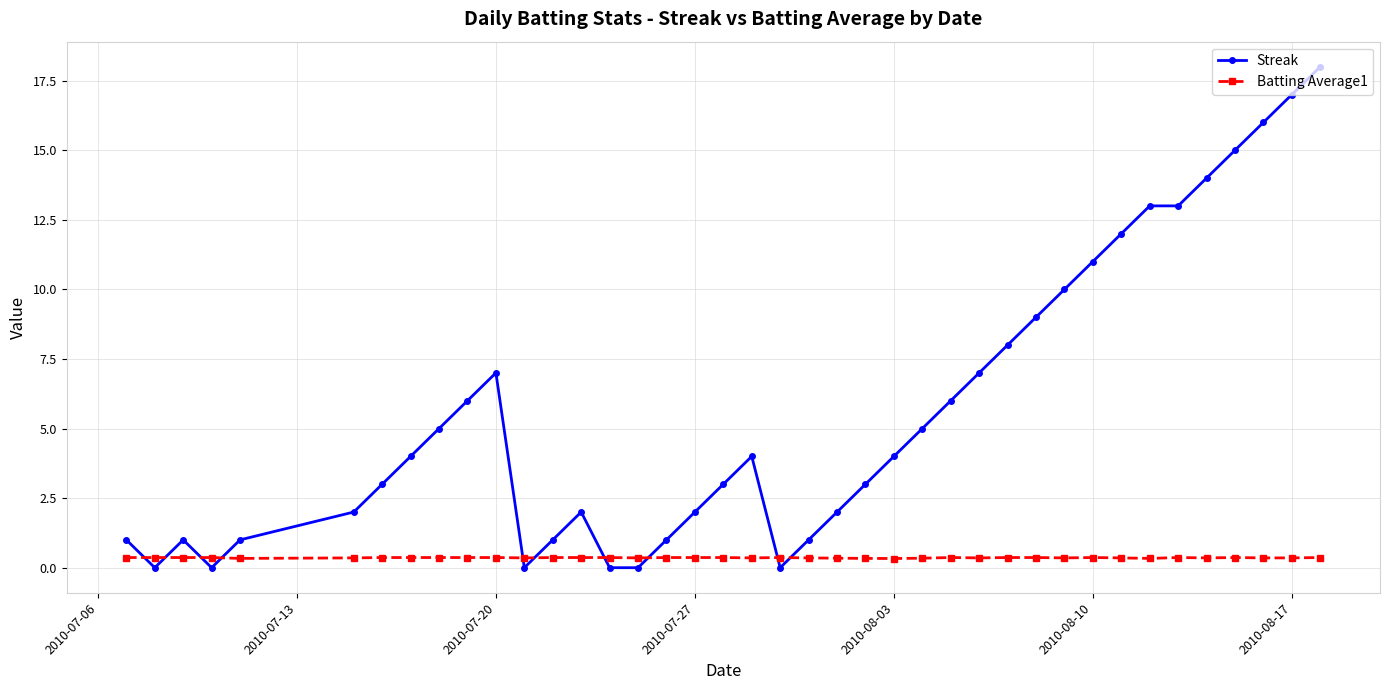

What is the maximum value for Streak?

18.0